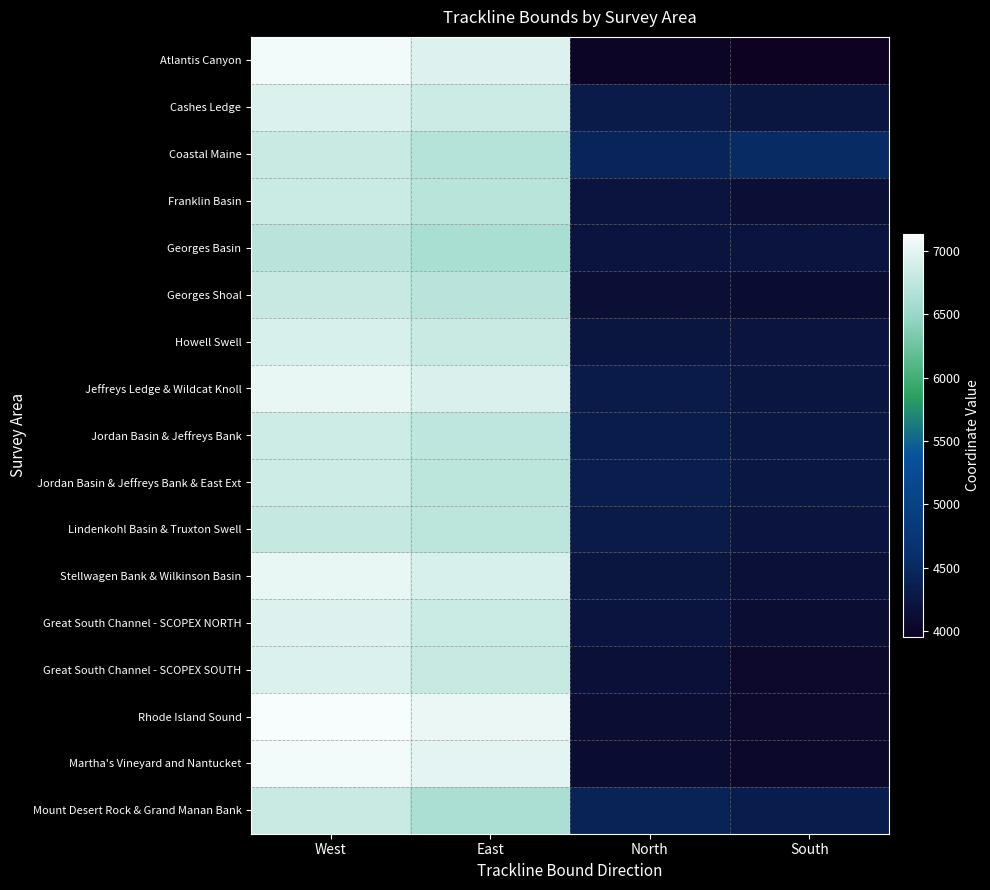

Count the number of categories in the chart.

4